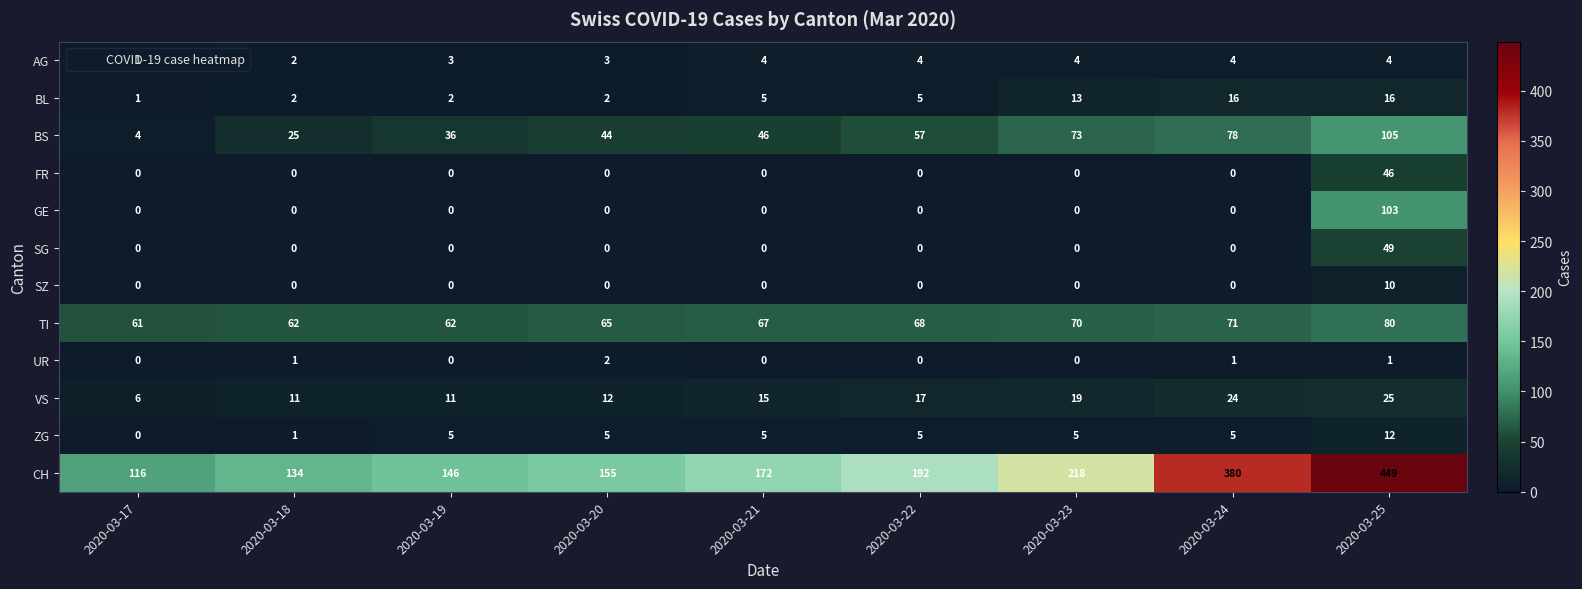

Which series changed the most between 2020-03-18 and 2020-03-24?

CH